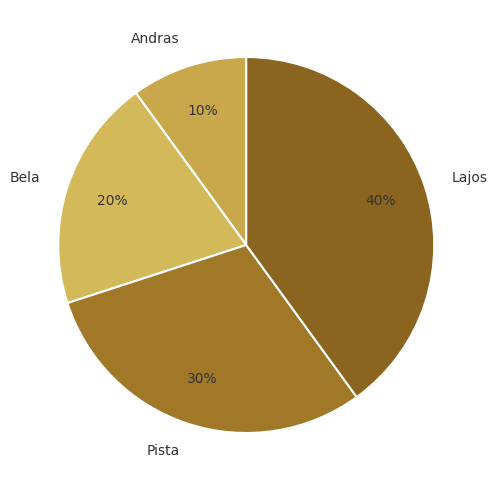

True or false: Lajos accounts for 50% of the total.

False